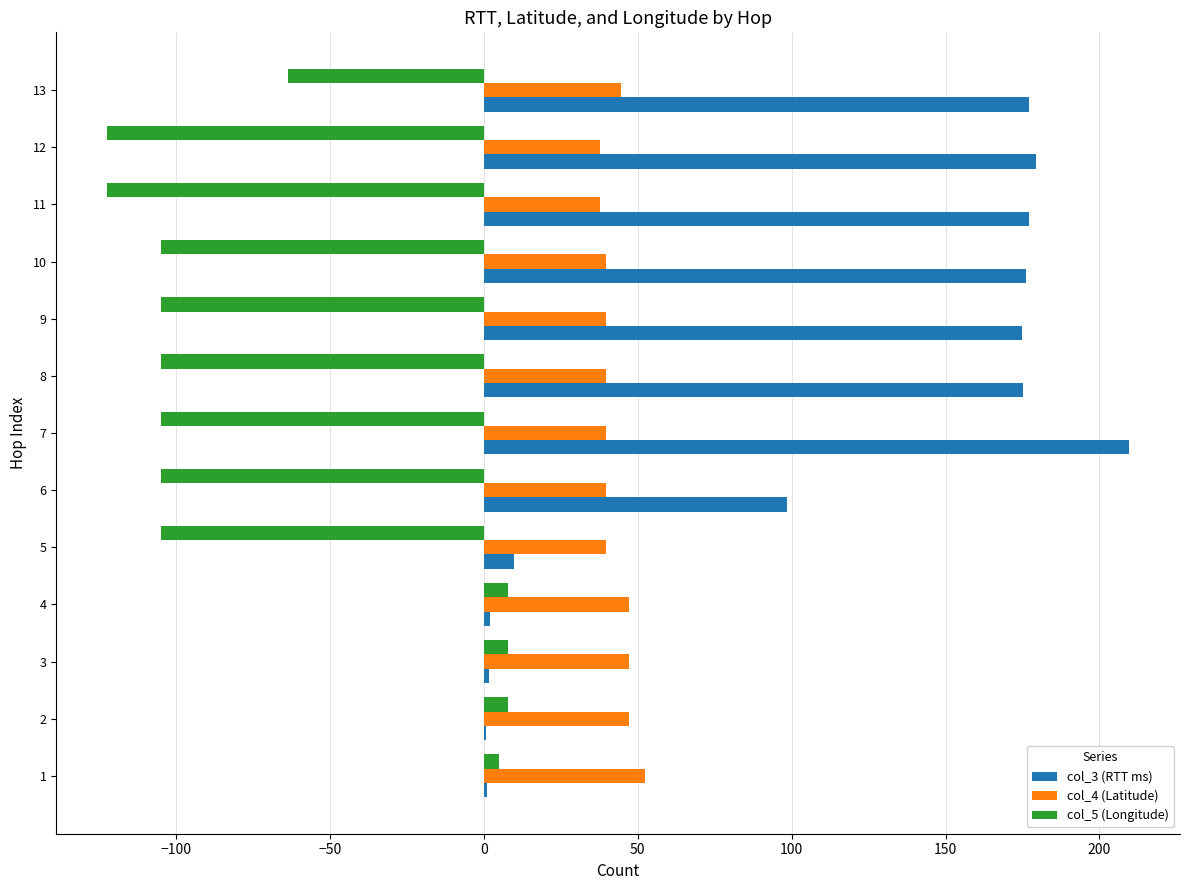

What is the sum of all col_5 (Longitude) values?

-908.6